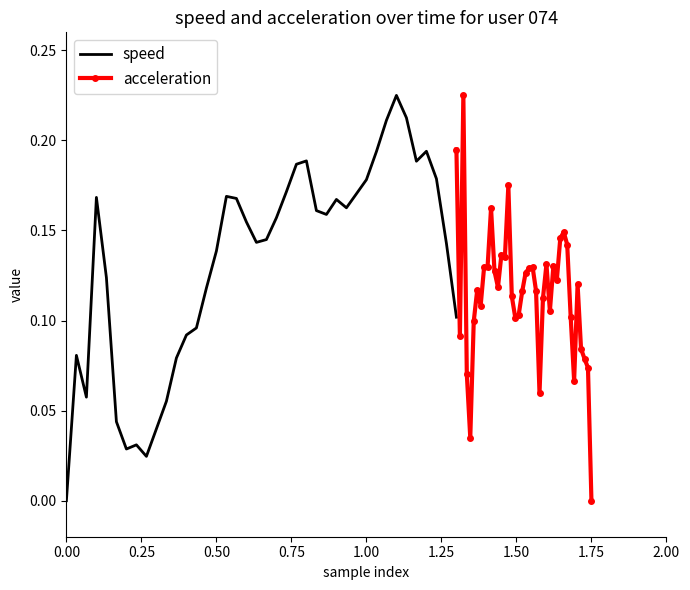

Which series has the largest range (max minus min)?

speed